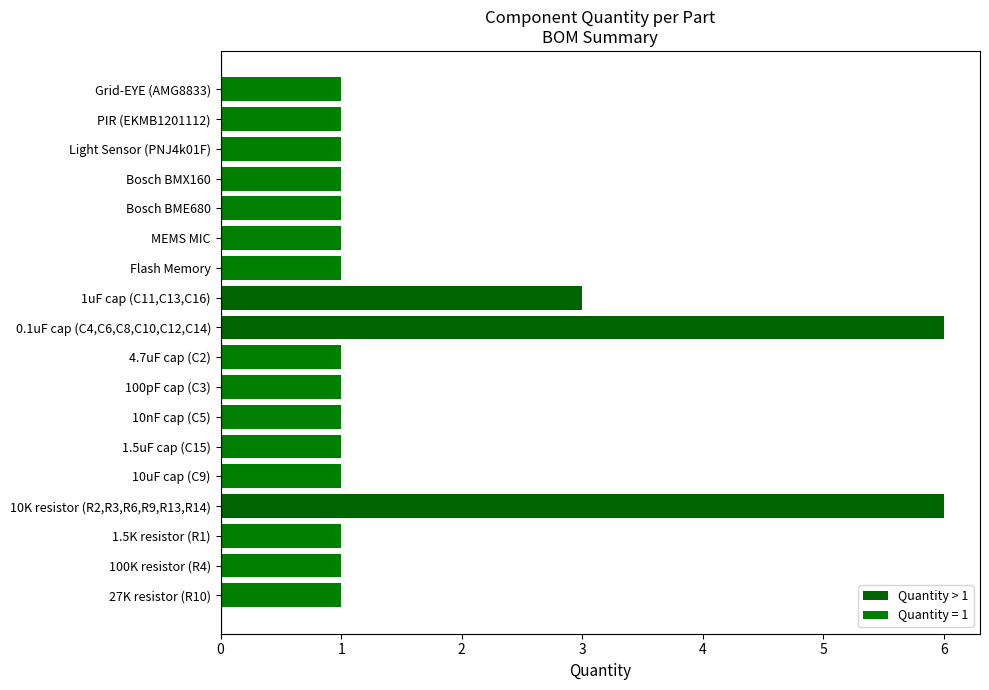

Does the chart contain any negative values?

No